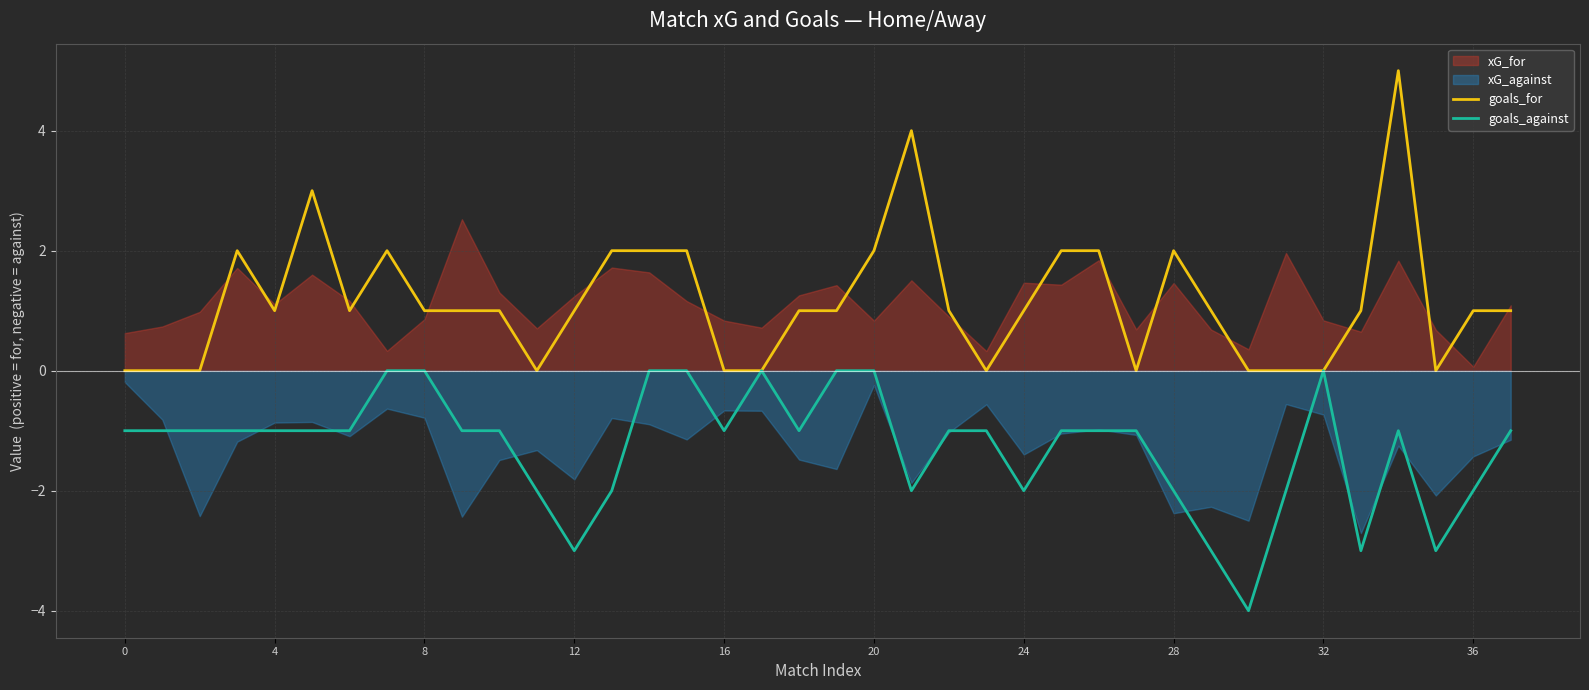

The value of goals_for at 16 is -3. True or false?

False